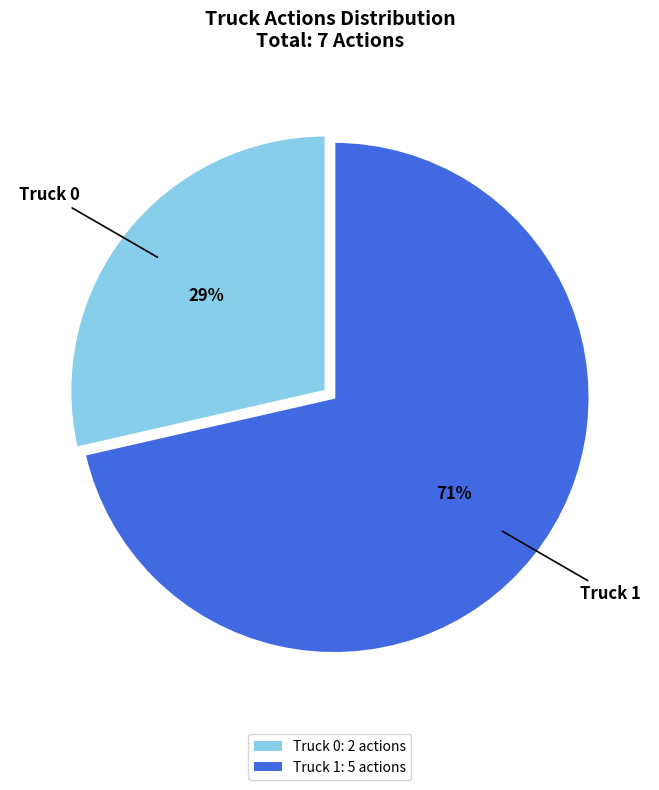

Between Truck 0 and Truck 1, which is larger?

Truck 1